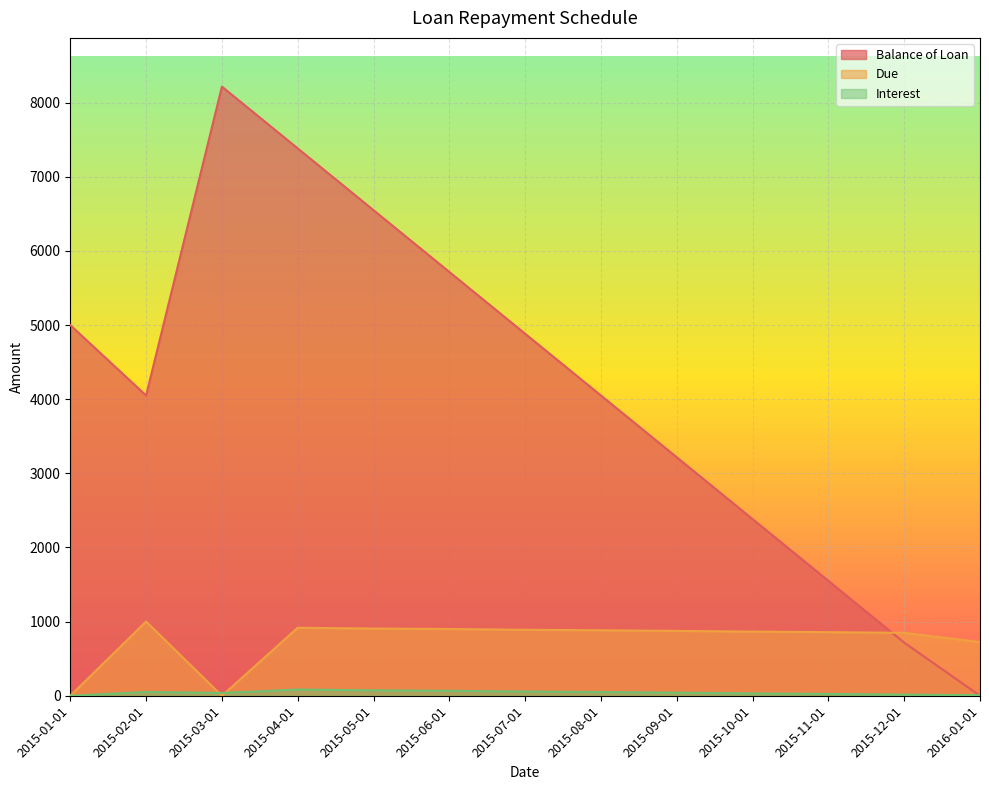

Which series ends up on top after the final intersection of Due and Interest?

Due